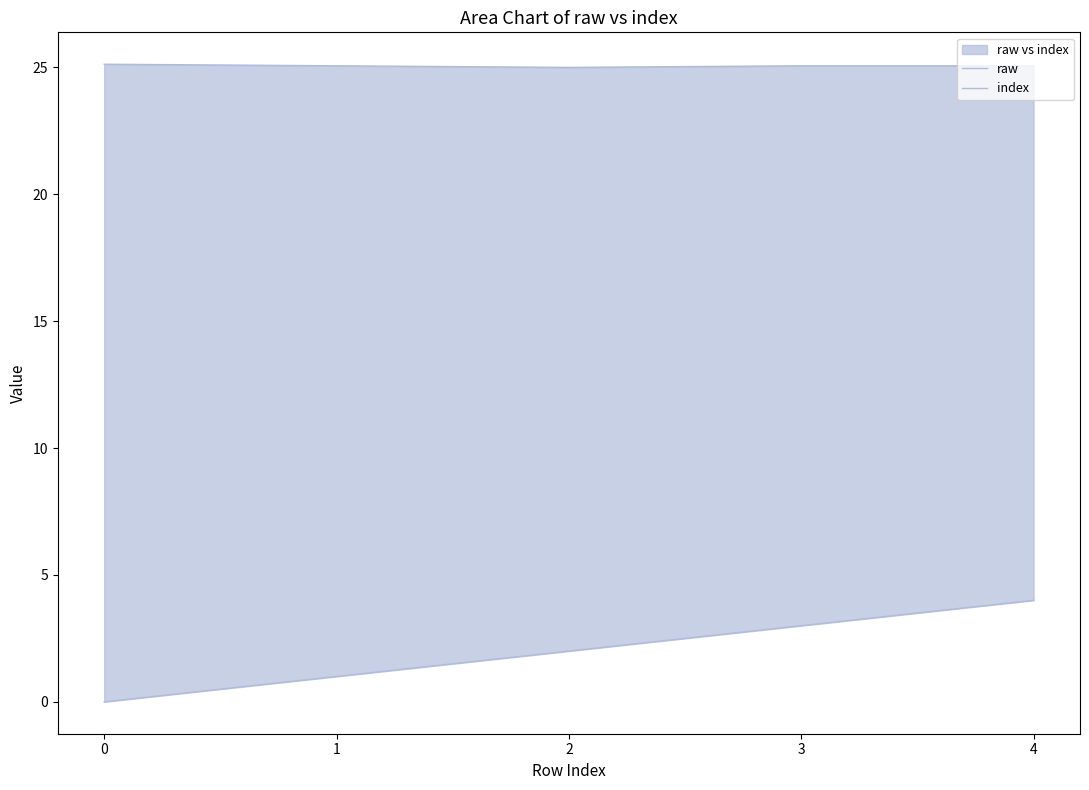

Reading left to right, list all the values displayed in this chart.

raw: 25.1	25.1	25.0	25.1	25.1
index: 0.0	1.0	2.0	3.0	4.0